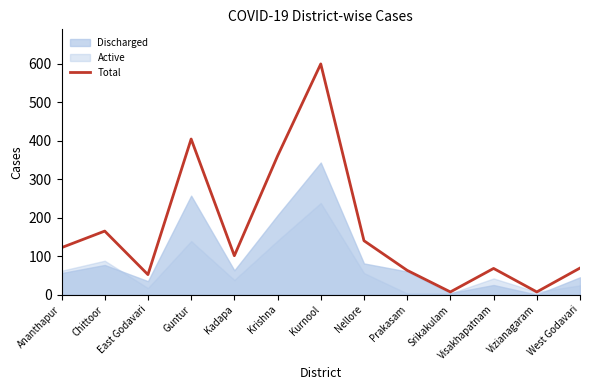

What is the change in value from Kurnool to Nellore?

-459